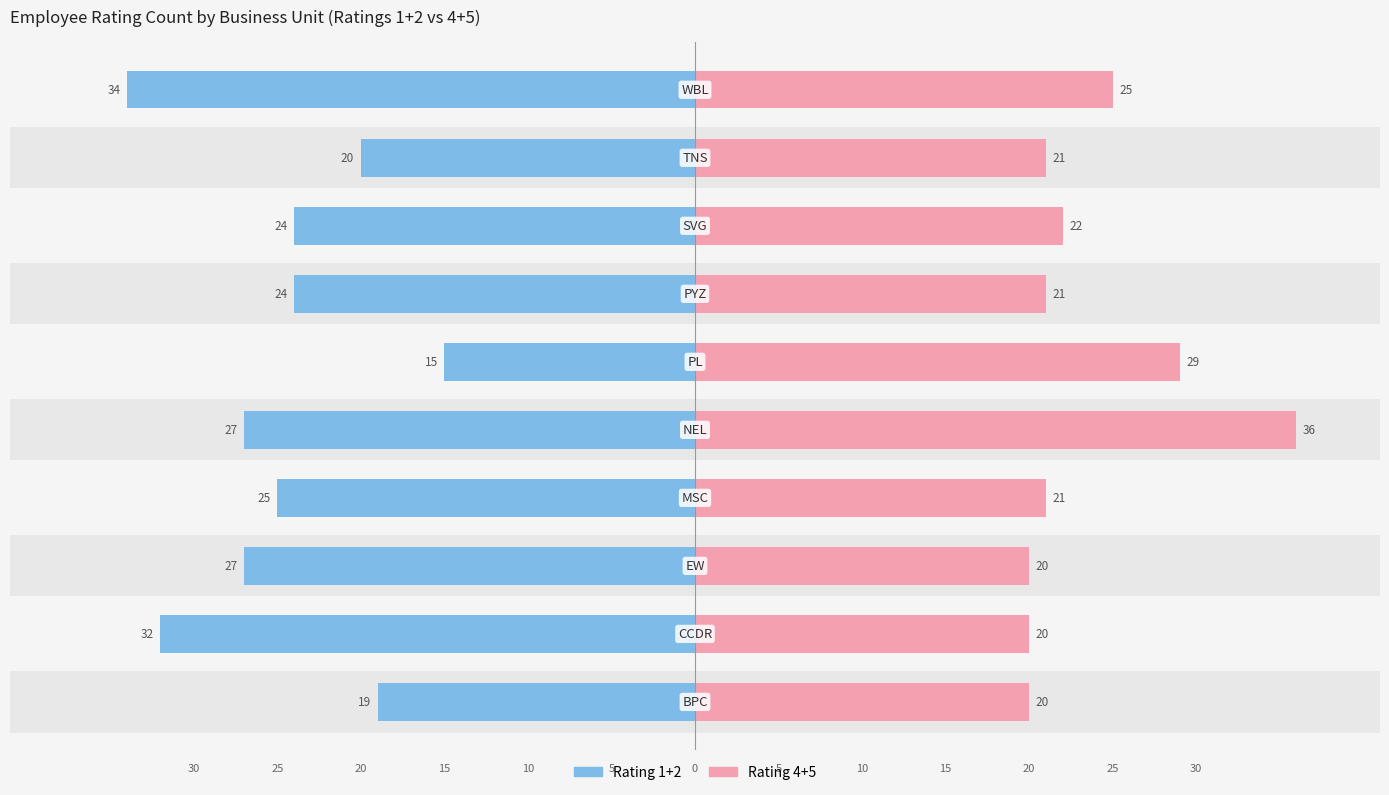

Reading right to left, transcribe all the data shown in this chart.

Rating 1+2: -34	-20	-24	-24	-15	-27	-25	-27	-32	-19
Rating 4+5: 25	21	22	21	29	36	21	20	20	20